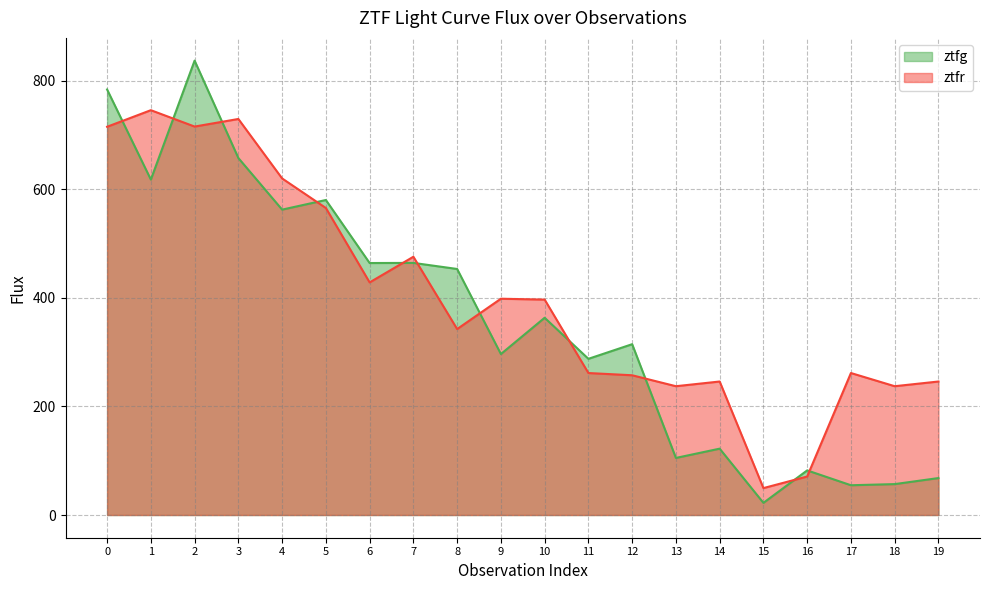

What value does the ztfr series have at 2?

715.9